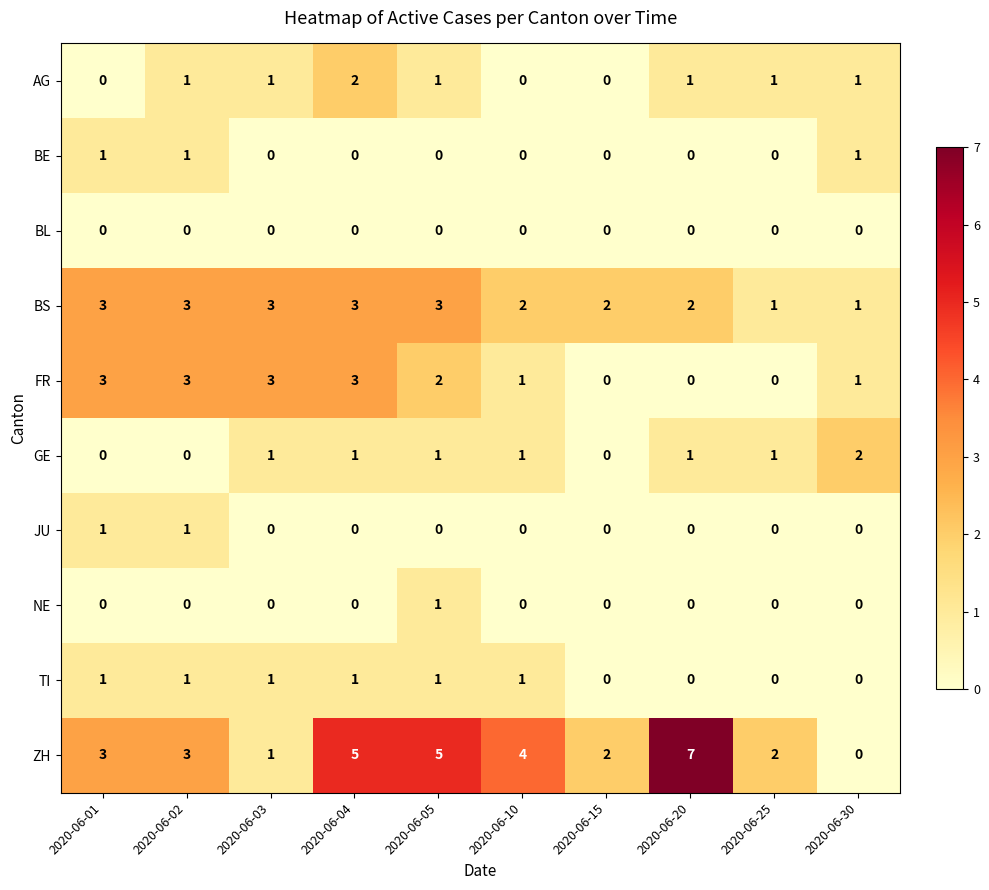

Between 2020-06-01 and 2020-06-15, which series saw the biggest shift?

FR